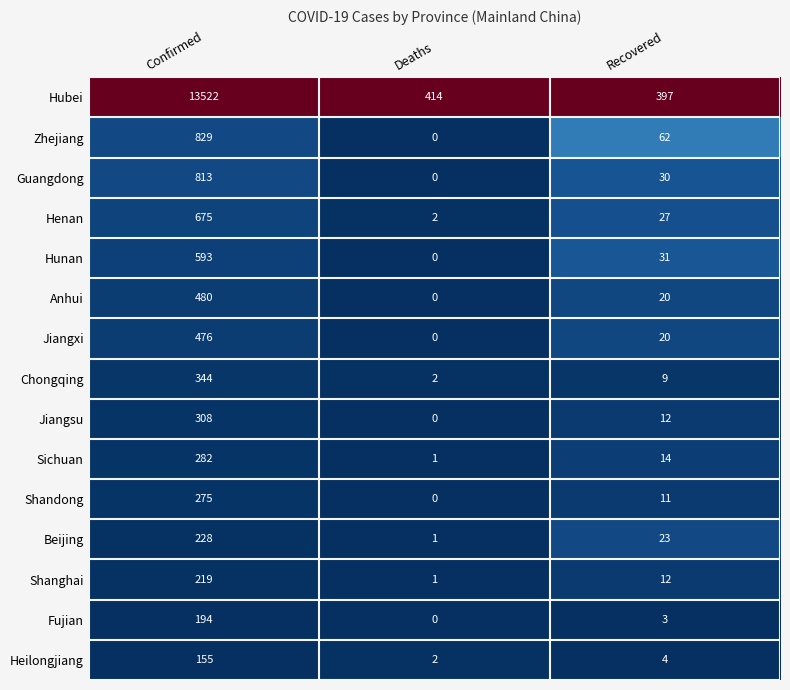

How many values in the Hubei series are below 414?

1